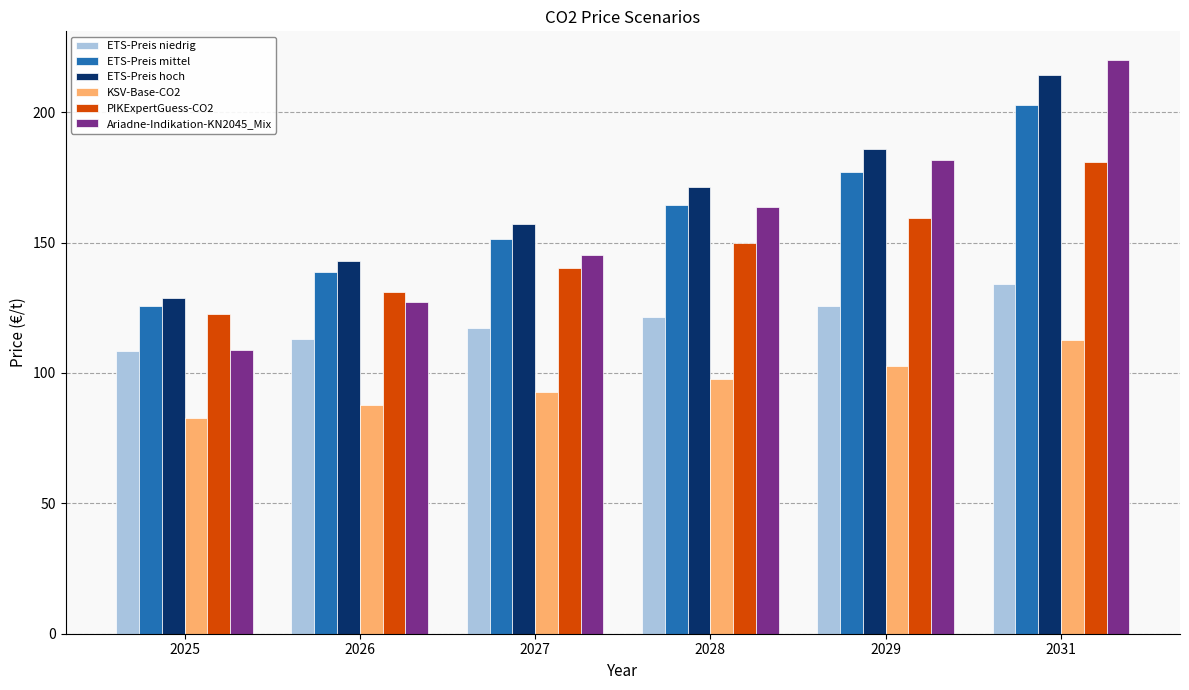

Read the PIKExpertGuess-CO2 value at 2026.

131.2